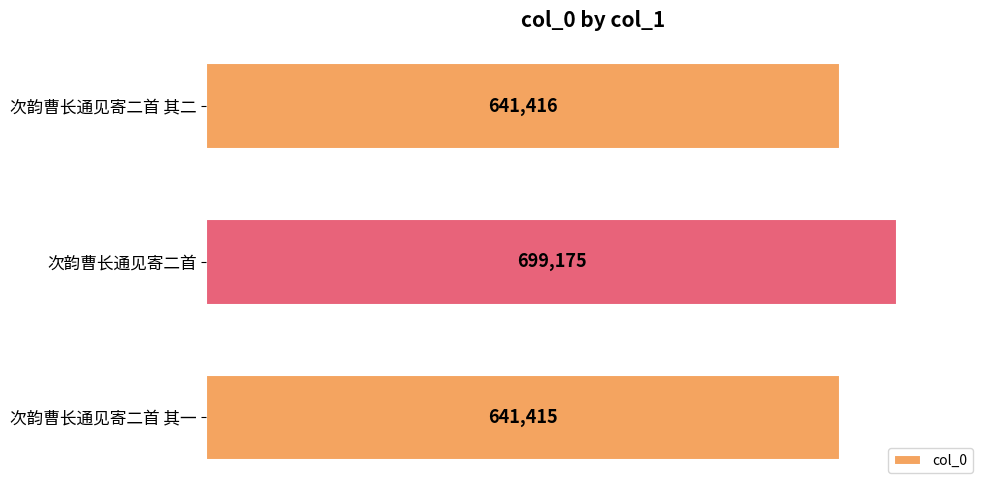

What is the ratio of the value at 次韵曹长通见寄二首 其一 to the value at 次韵曹长通见寄二首?

0.9